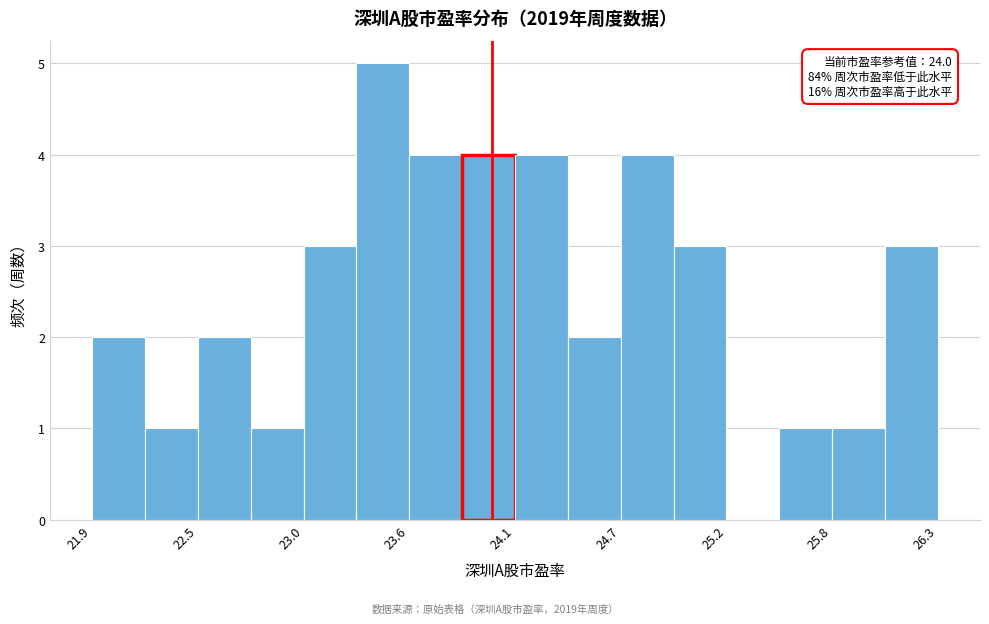

Around what value on the x-axis is the tallest bar? Give the approximate position of its centre, as read against the axis.

23.4